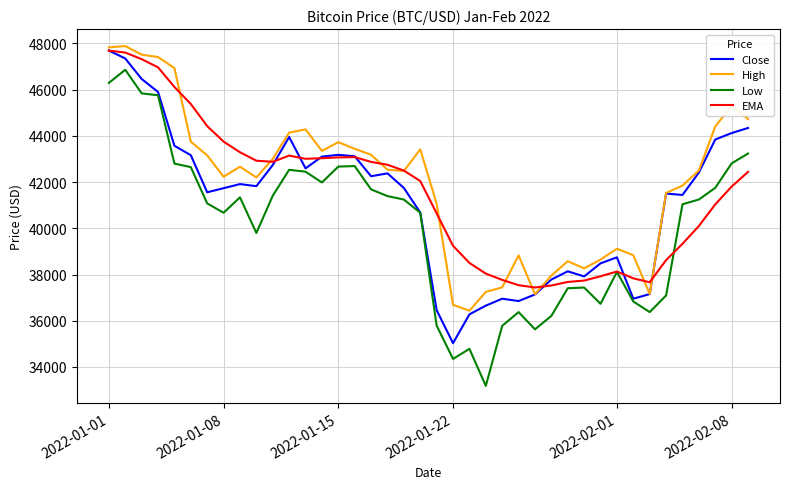

True or false: High and Low cross at least once.

False